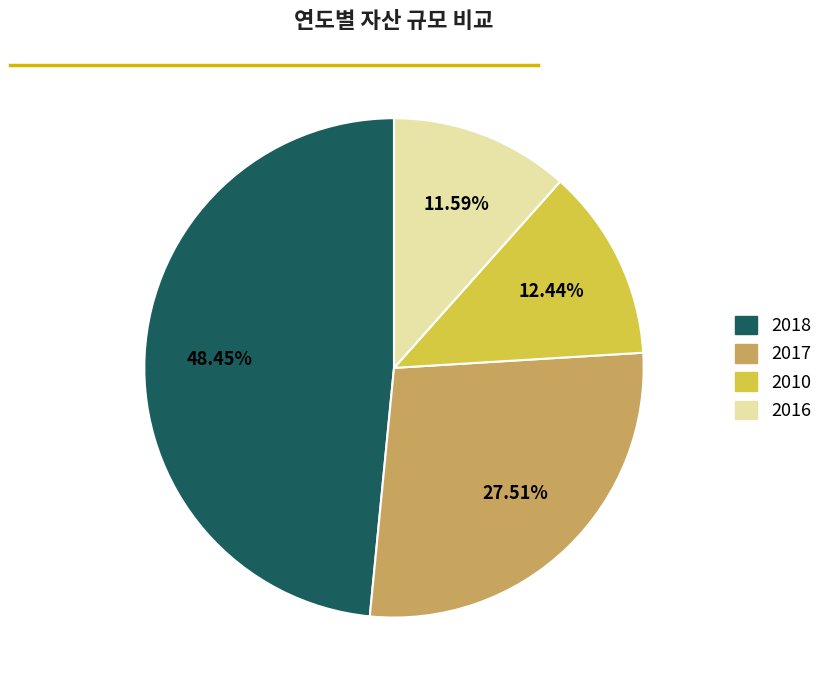

Does any single category account for the majority?

No